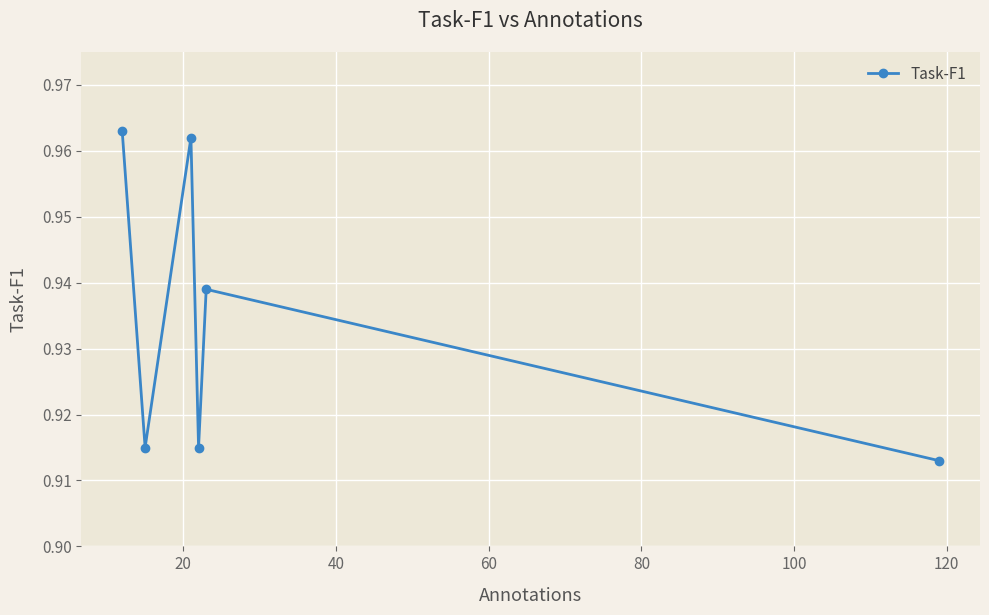

What is the sum of all values?

5.6